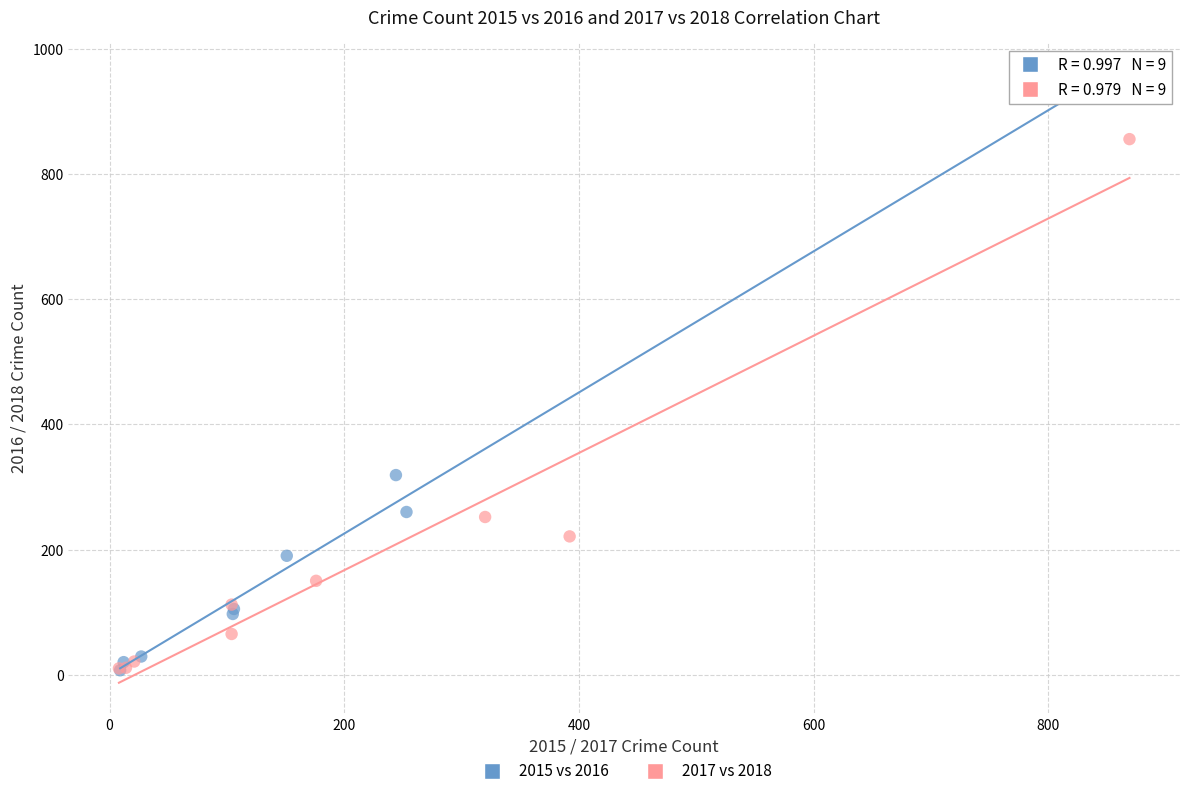

Which series has the widest spread of Y values?

2015 vs 2016